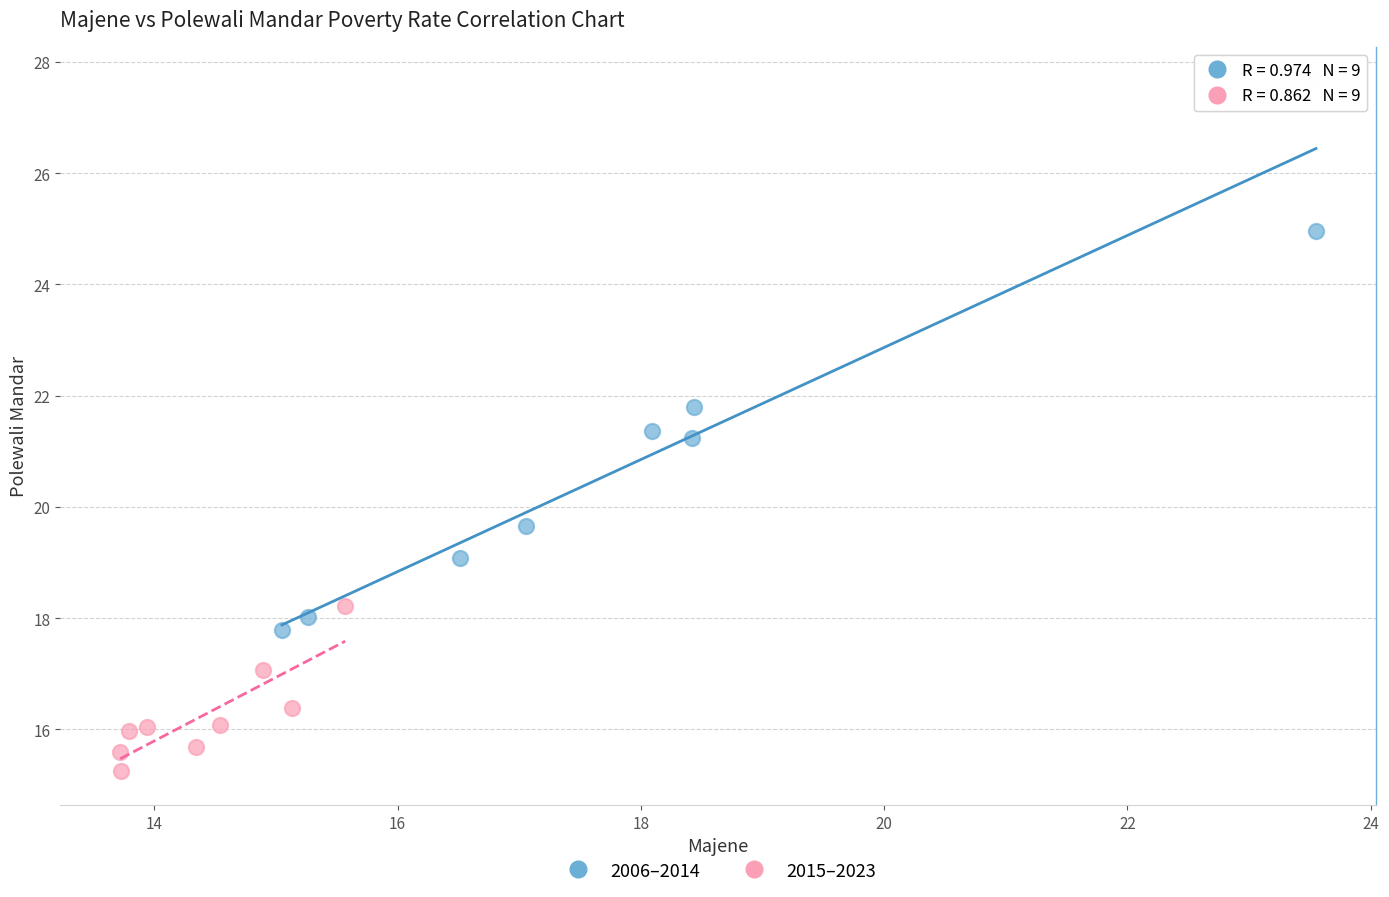

Which series contains the highest Y value?

2006–2014